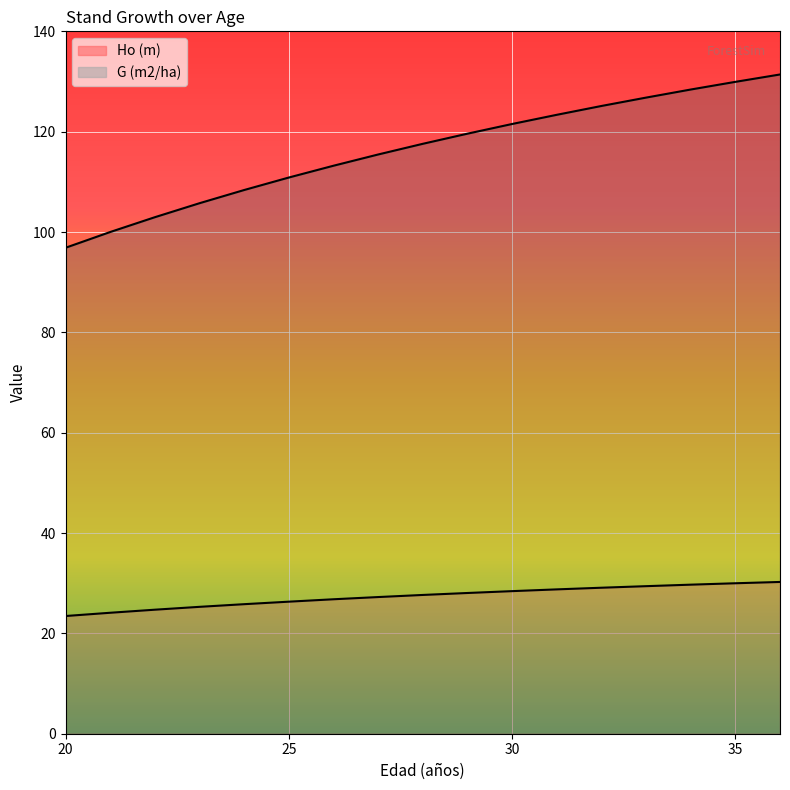

What is the spread (max minus min) of values at 26?

86.4